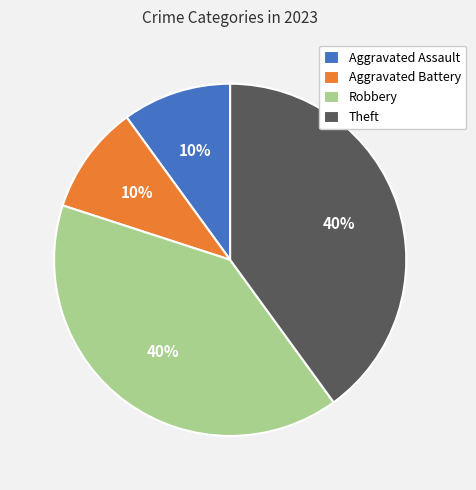

Approximately how many times larger is the value at Aggravated Battery compared to Aggravated Assault?

1.0